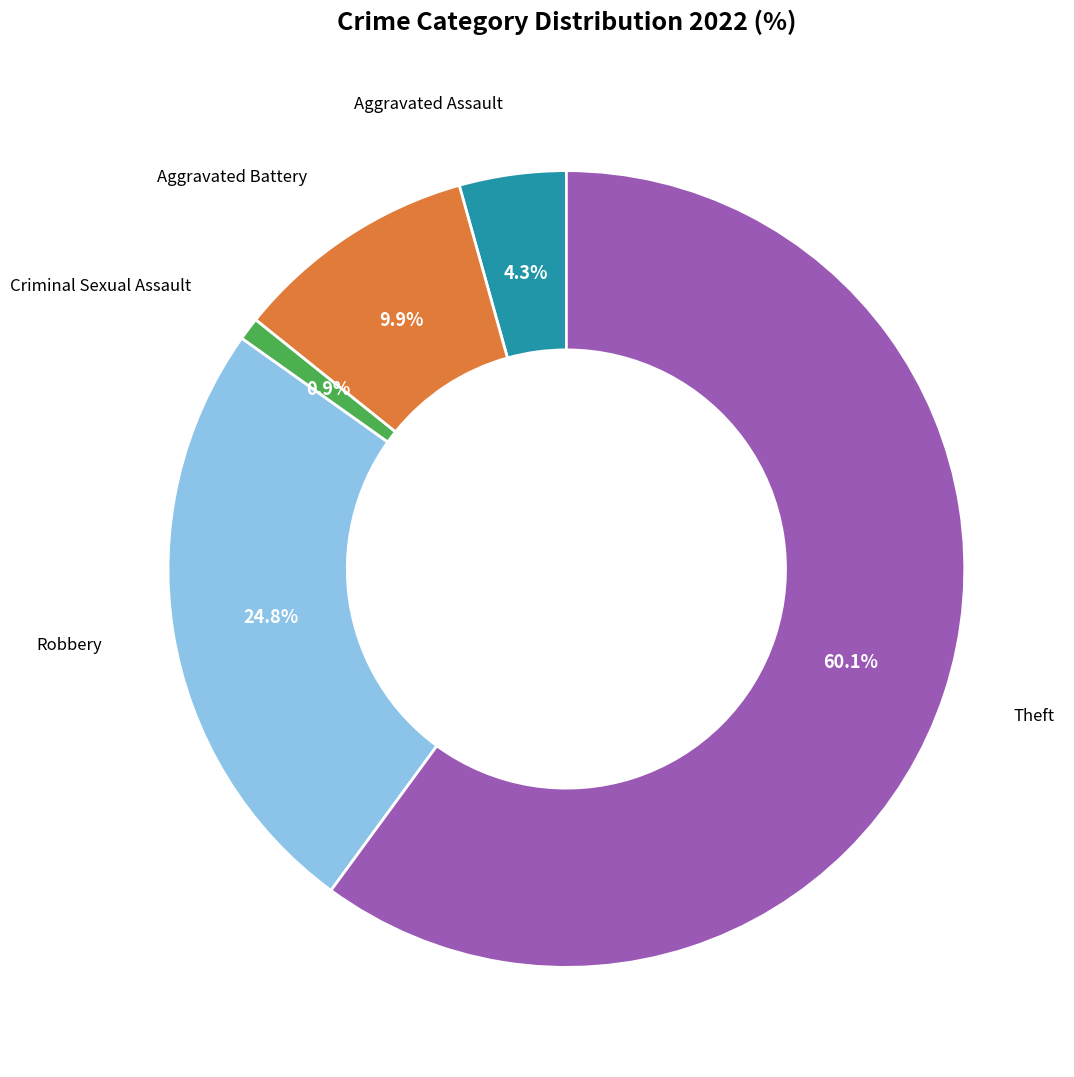

Which category has the biggest portion of the pie?

Theft